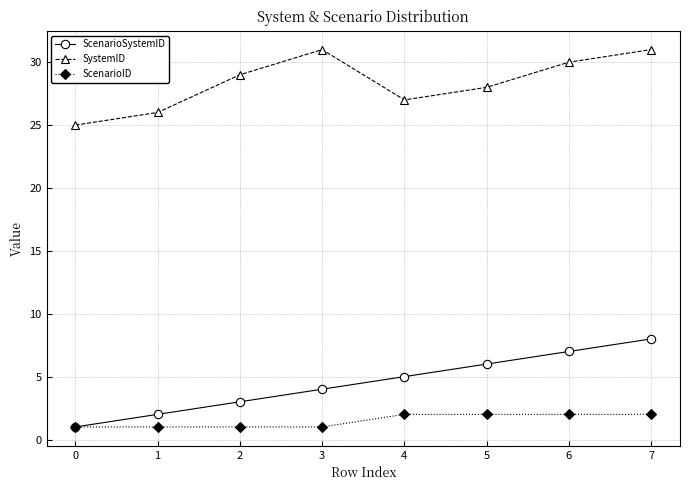

Which series changed the most between 4 and 7?

SystemID